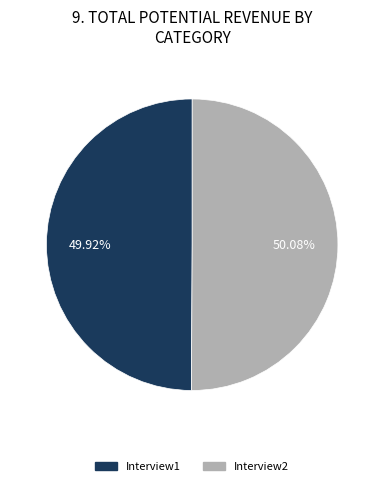

Is it true that Interview2 is 50% of the pie?

True